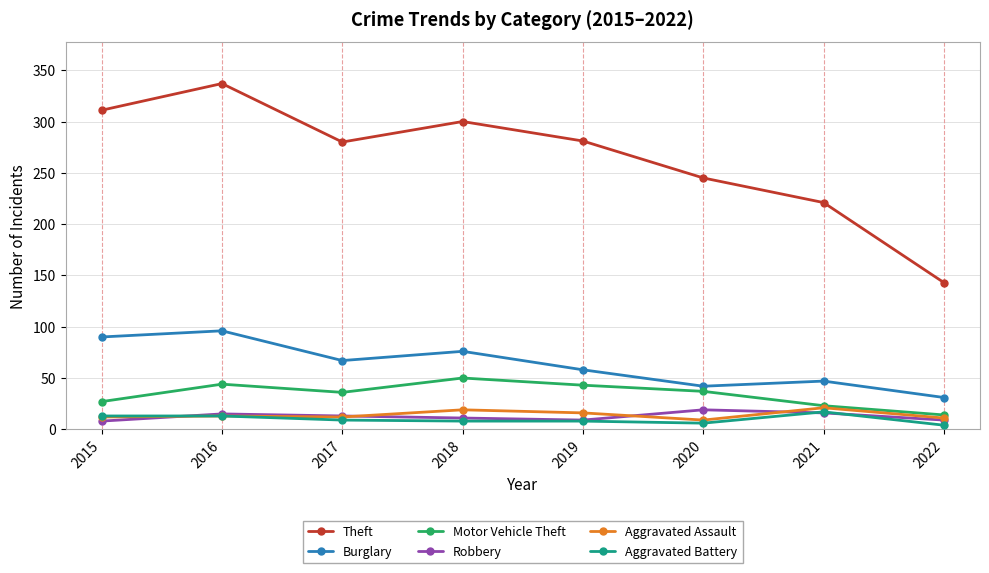

True or false: Aggravated Assault and Burglary intersect in this chart.

False